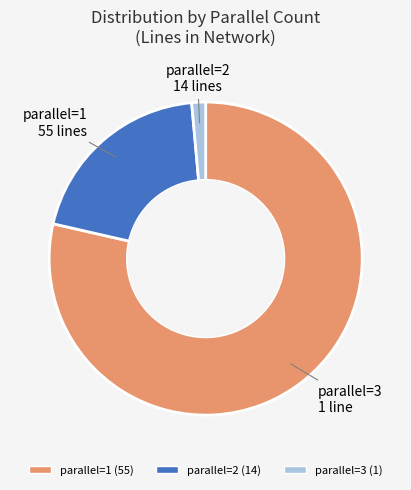

Does parallel=3 account for over 50% of the chart?

No